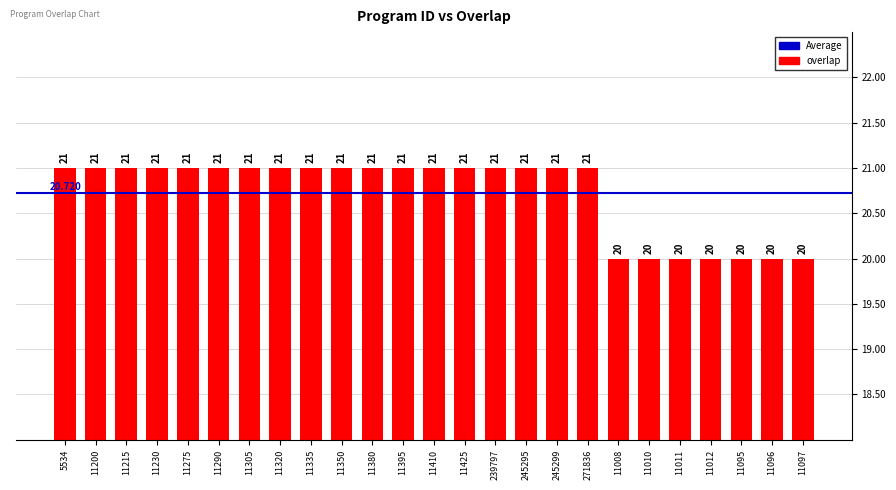

Which category has the lowest value across all series?

11008